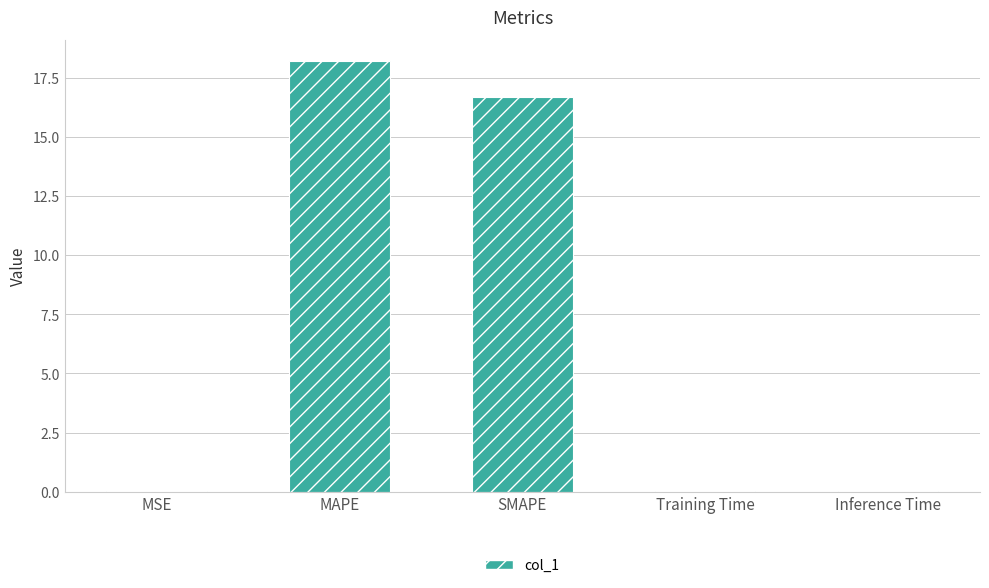

Is it true that the value at MAPE is 18.2?

True